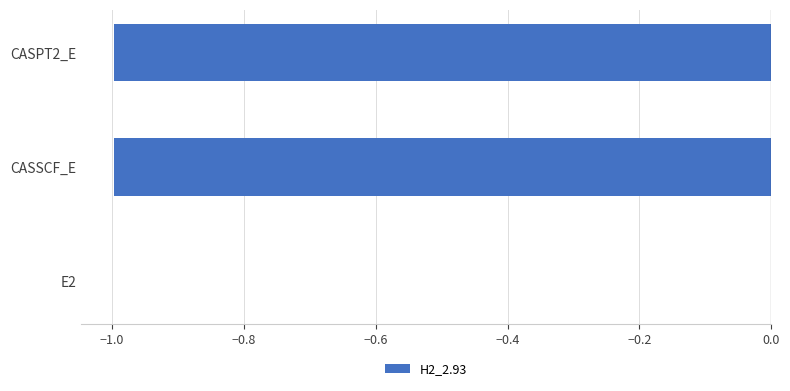

Count the number of categories in the chart.

3